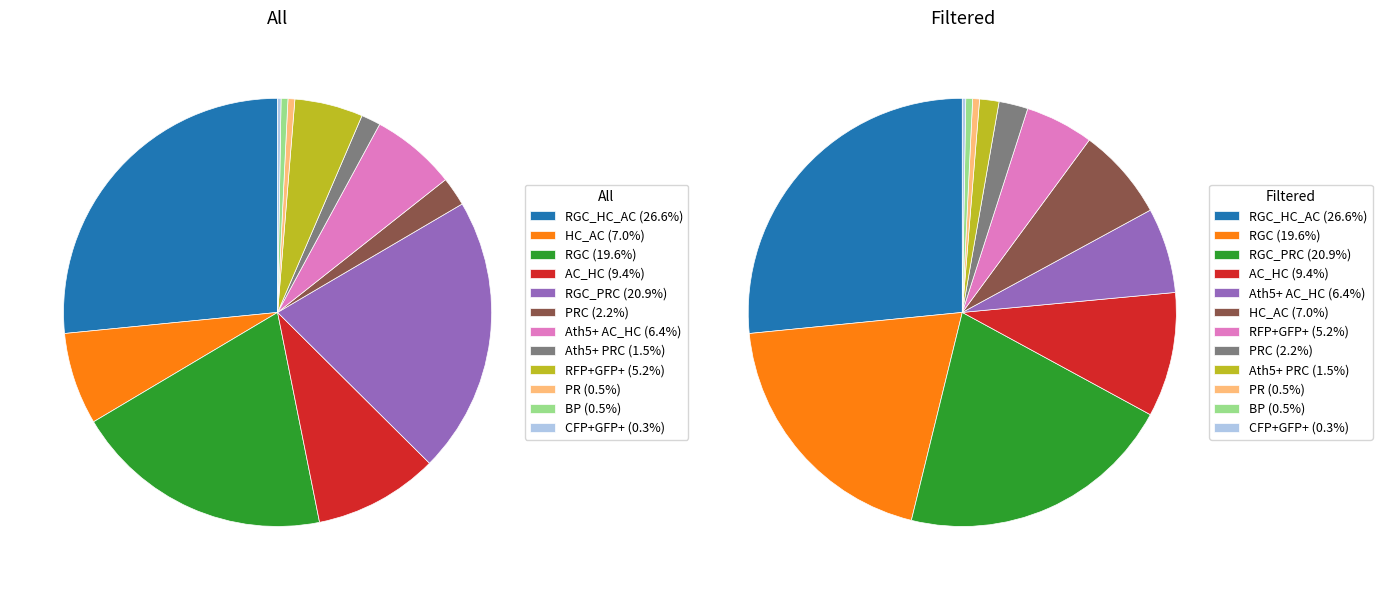

To the nearest percent, what portion does Ath5+ AC_HC represent?

6%